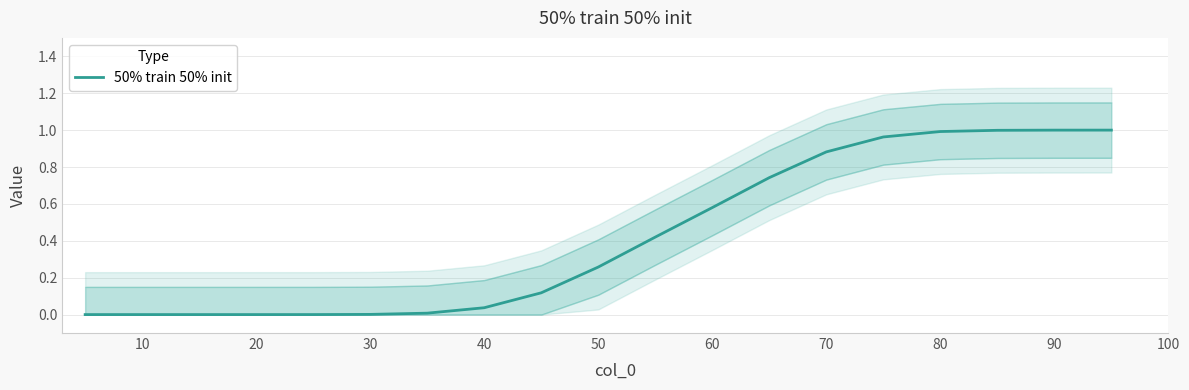

What is the average value?

0.4